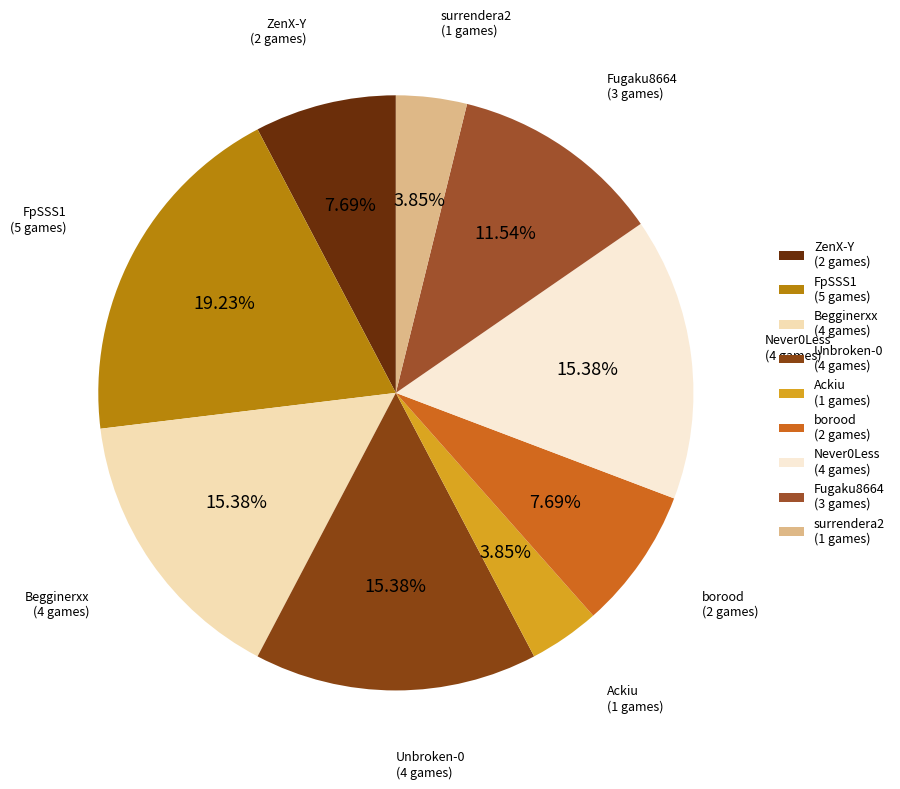

What percentage is the FpSSS1 slice, to the nearest percent?

19%